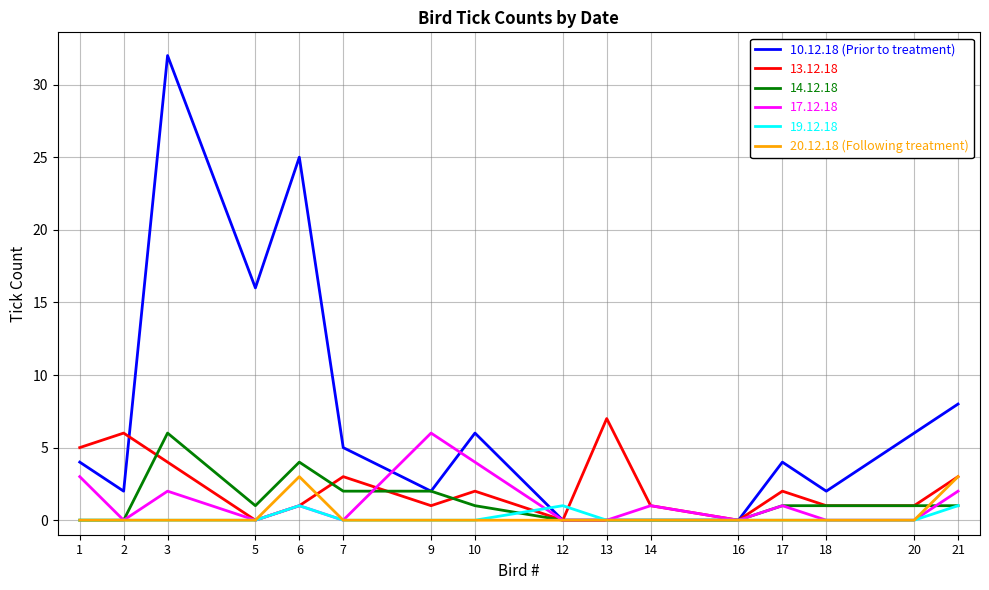

Which series changed the most between 1 and 16?

13.12.18